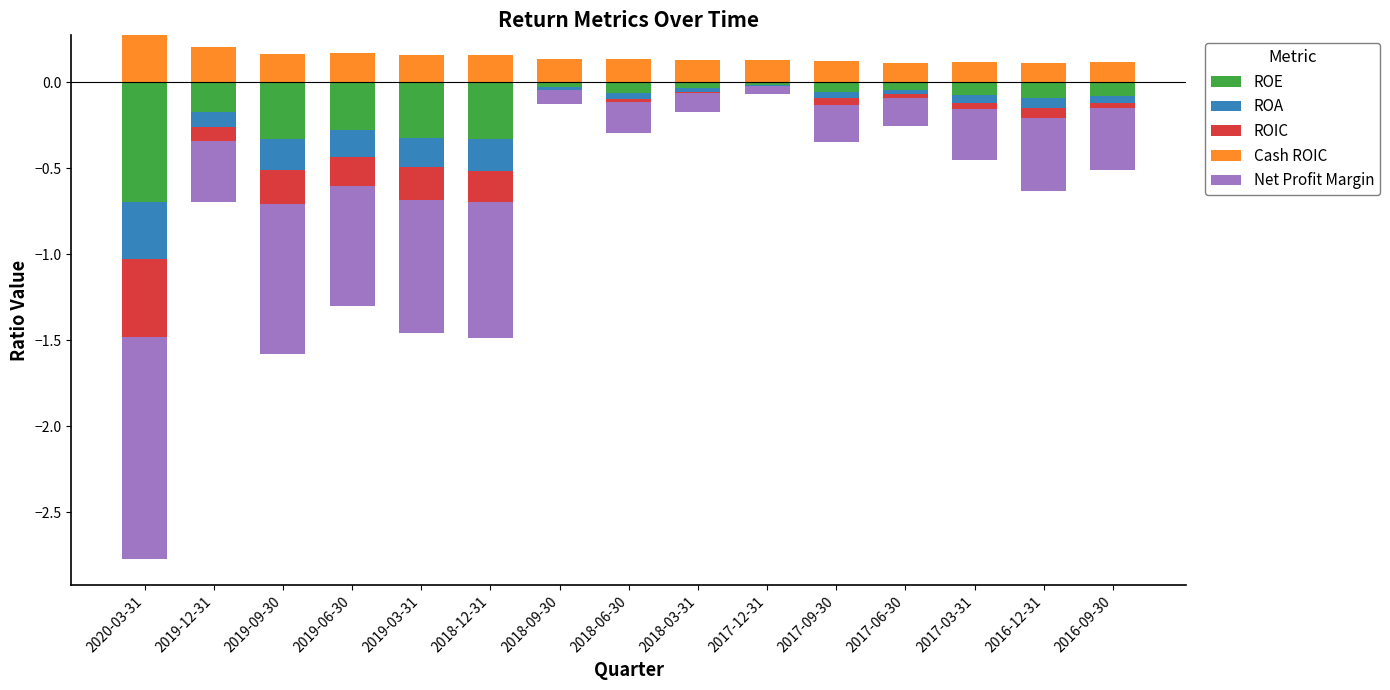

What is the label of the 10th bar from the left?

2017-12-31